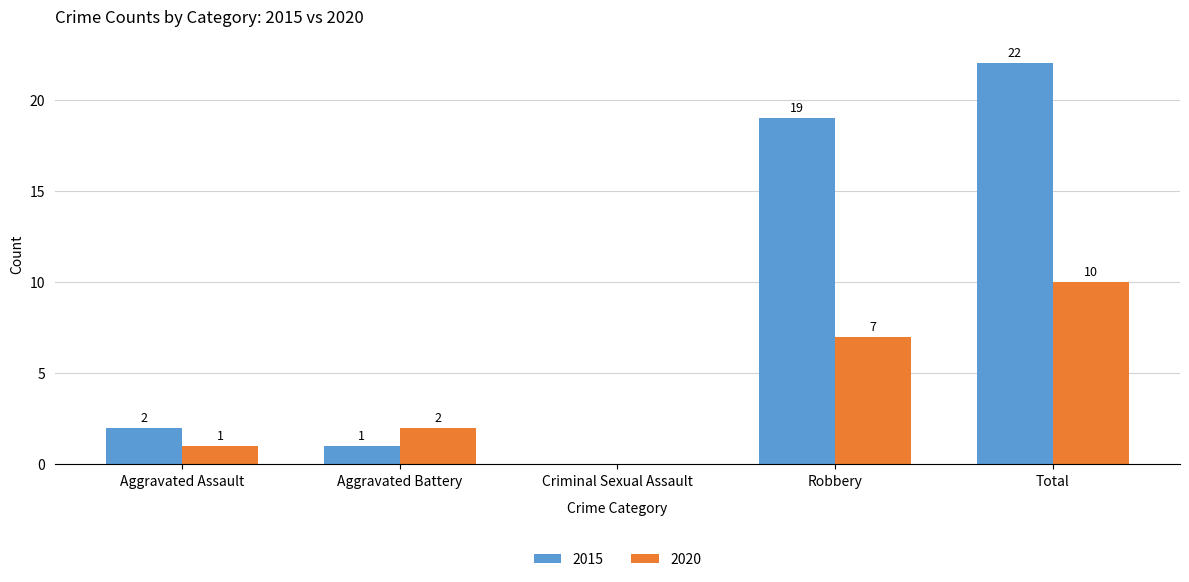

What is the total value across all series at Aggravated Assault?

3